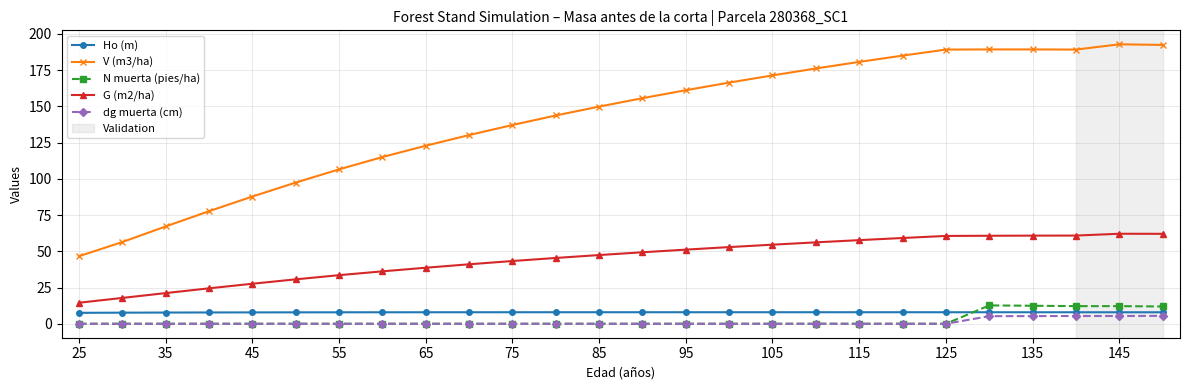

How many data points does each series have?

26